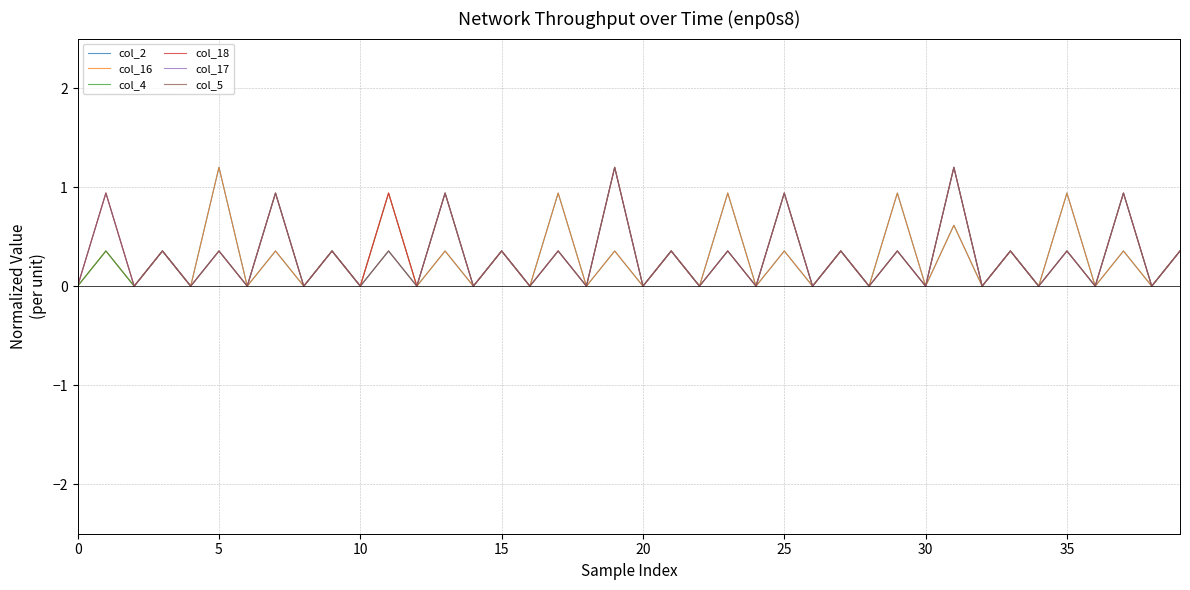

Reading left to right, extract all data points from this chart.

col_2: 0.0	0.4	0.0	0.4	0.0	1.2	0.0	0.4	0.0	0.4	0.0	0.9	0.0	0.4	0.0	0.4	0.0	0.9	0.0	0.4	0.0	0.4	0.0	0.9	0.0	0.4	0.0	0.4	0.0	0.9	0.0	0.6	0.0	0.4	0.0	0.9	0.0	0.4	0.0	0.4
col_16: 0.0	0.4	0.0	0.4	0.0	1.2	0.0	0.4	0.0	0.4	0.0	0.9	0.0	0.4	0.0	0.4	0.0	0.9	0.0	0.4	0.0	0.4	0.0	0.9	0.0	0.4	0.0	0.4	0.0	0.9	0.0	0.6	0.0	0.4	0.0	0.9	0.0	0.4	0.0	0.4
col_4: 0.0	0.4	0.0	0.4	0.0	0.4	0.0	0.9	0.0	0.4	0.0	0.4	0.0	0.9	0.0	0.4	0.0	0.4	0.0	1.2	0.0	0.4	0.0	0.4	0.0	0.9	0.0	0.4	0.0	0.4	0.0	1.2	0.0	0.4	0.0	0.4	0.0	0.9	0.0	0.4
col_18: 0.0	0.9	0.0	0.4	0.0	0.4	0.0	0.9	0.0	0.4	0.0	0.9	0.0	0.9	0.0	0.4	0.0	0.4	0.0	1.2	0.0	0.4	0.0	0.4	0.0	0.9	0.0	0.4	0.0	0.4	0.0	1.2	0.0	0.4	0.0	0.4	0.0	0.9	0.0	0.4
col_17: 0.0	0.9	0.0	0.4	0.0	0.4	0.0	0.9	0.0	0.4	0.0	0.4	0.0	0.9	0.0	0.4	0.0	0.4	0.0	1.2	0.0	0.4	0.0	0.4	0.0	0.9	0.0	0.4	0.0	0.4	0.0	1.2	0.0	0.4	0.0	0.4	0.0	0.9	0.0	0.4
col_5: 0.0	0.9	0.0	0.4	0.0	0.4	0.0	0.9	0.0	0.4	0.0	0.4	0.0	0.9	0.0	0.4	0.0	0.4	0.0	1.2	0.0	0.4	0.0	0.4	0.0	0.9	0.0	0.4	0.0	0.4	0.0	1.2	0.0	0.4	0.0	0.4	0.0	0.9	0.0	0.4